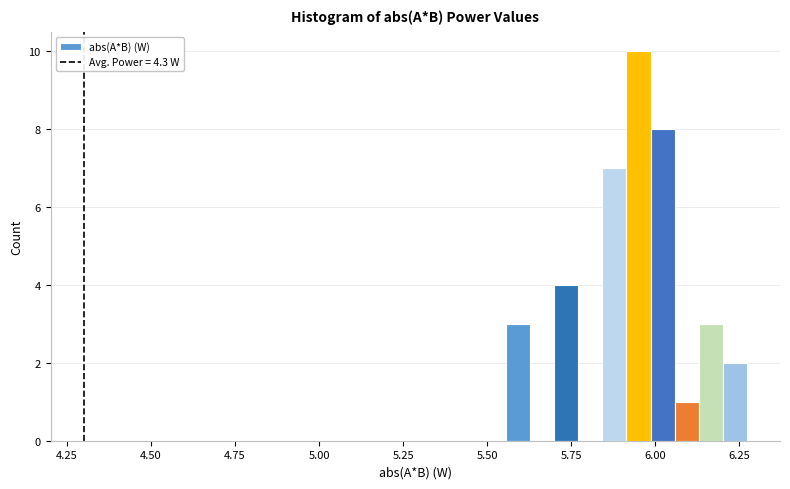

Around what value on the x-axis is the tallest bar? Give the approximate position of its centre, as read against the axis.

5.95